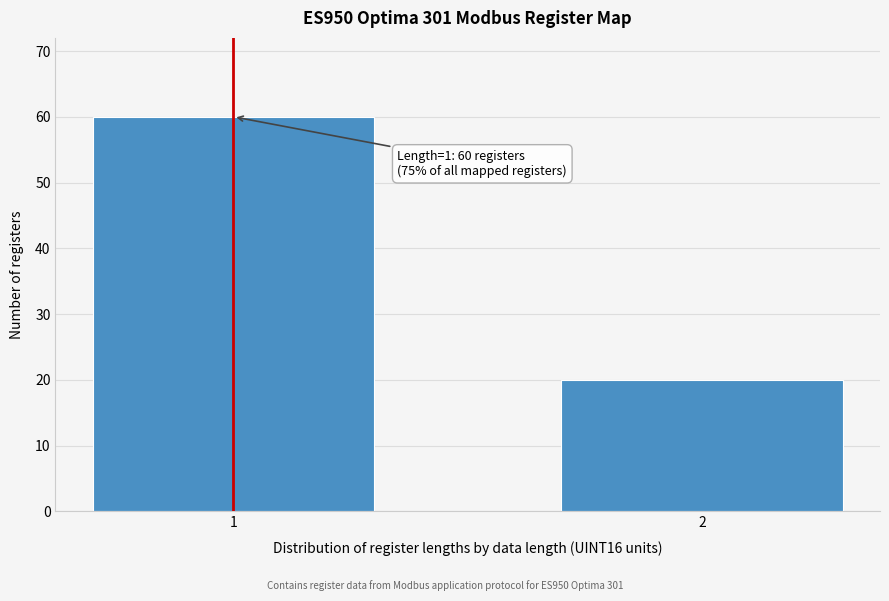

Reading right to left, extract all data points from this chart.

20	60